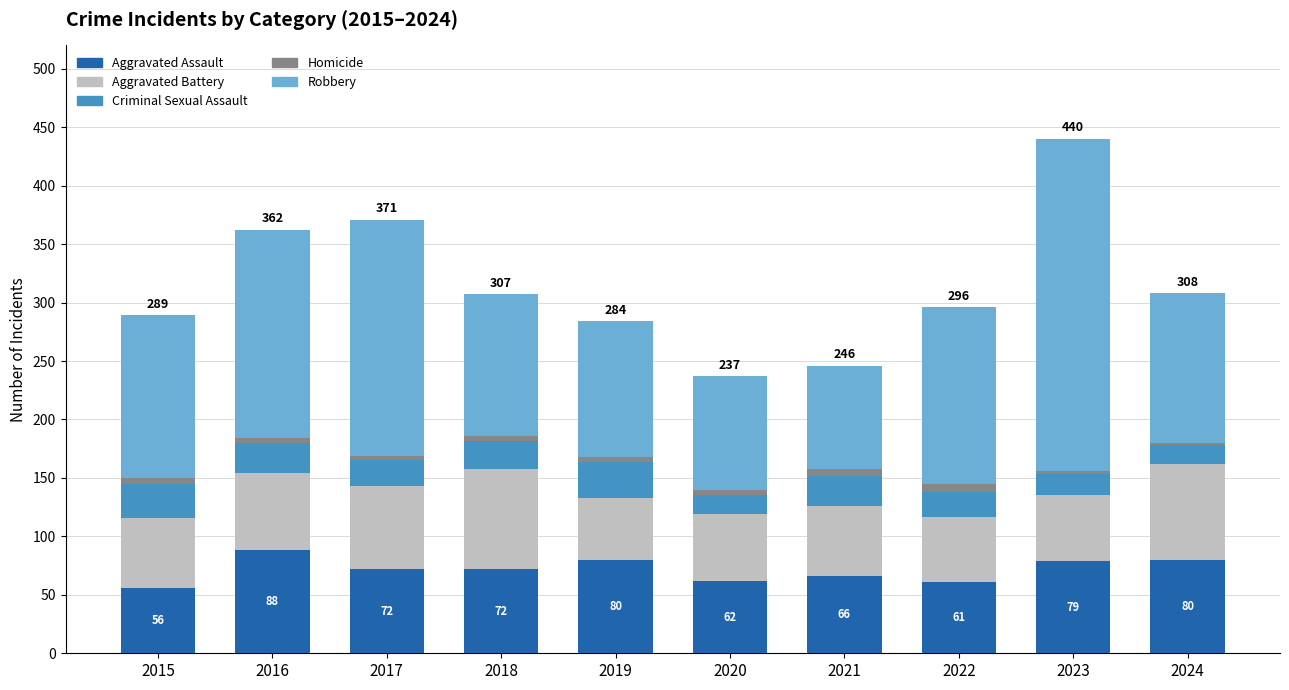

Are the bars horizontal?

No